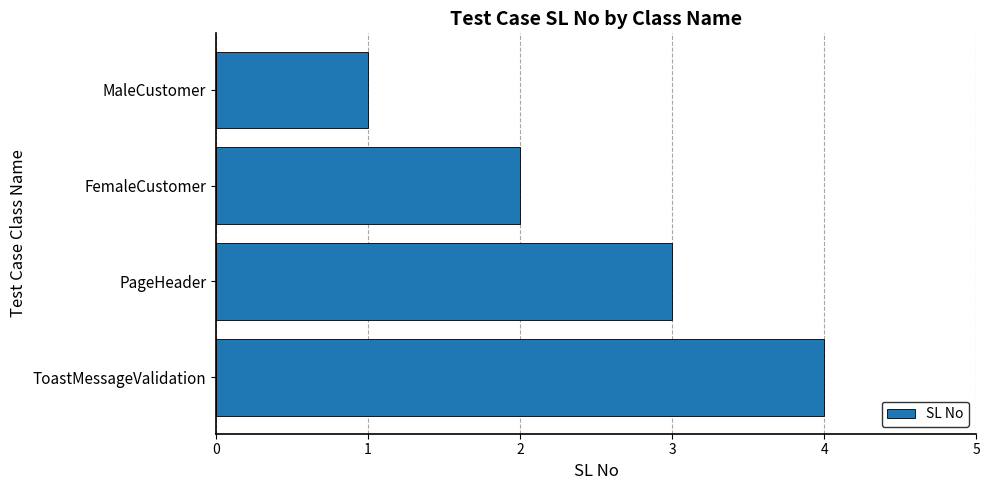

What is the ratio of the value at ToastMessageValidation to the value at FemaleCustomer?

2.0